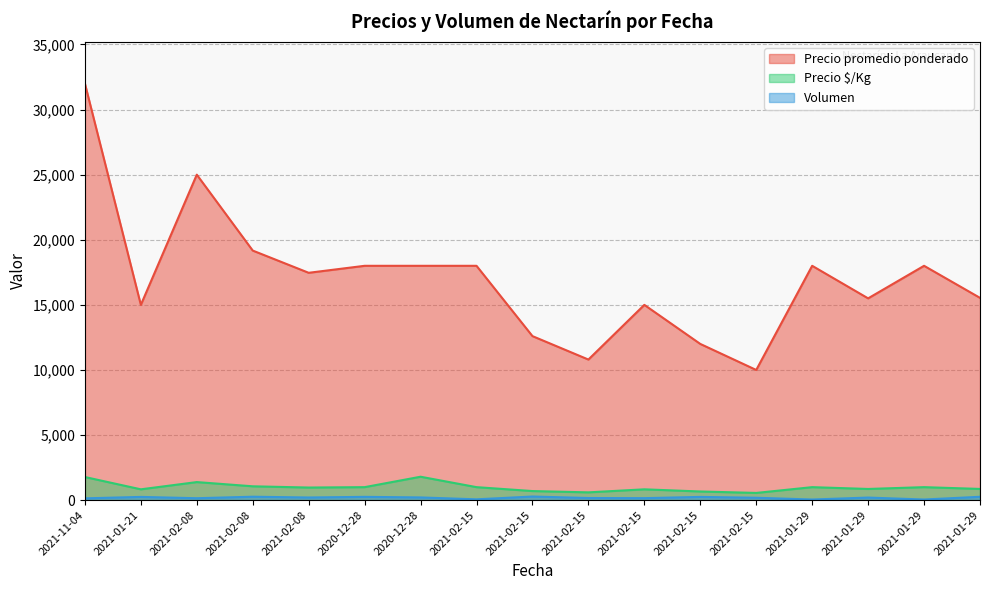

The value of Precio $/Kg at 2021-01-21 is 560. True or false?

False